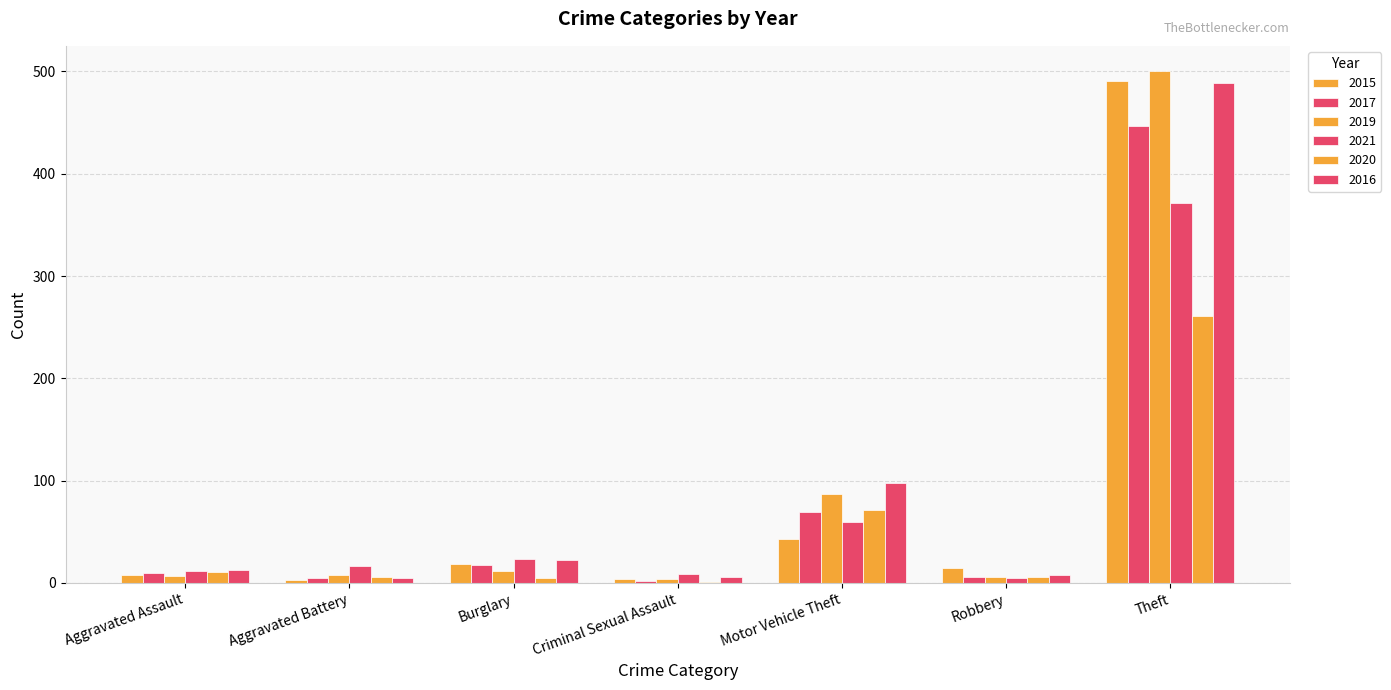

What is the sum of all 2015 values?

583